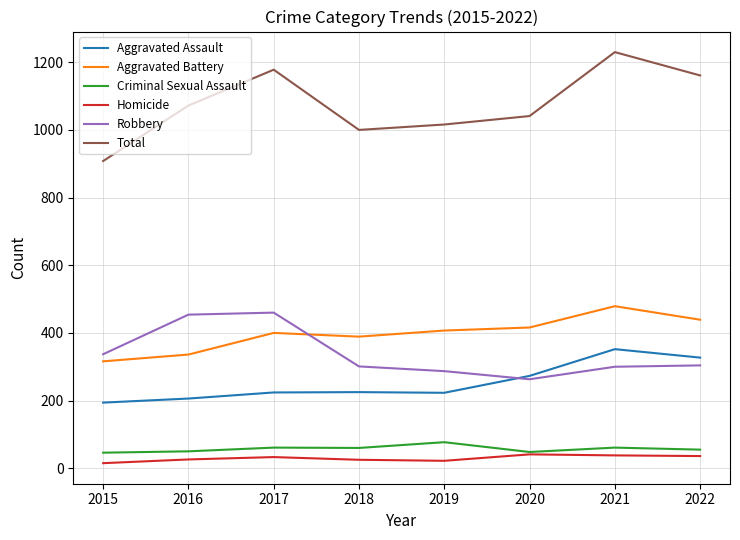

How many lines are shown in the chart?

6